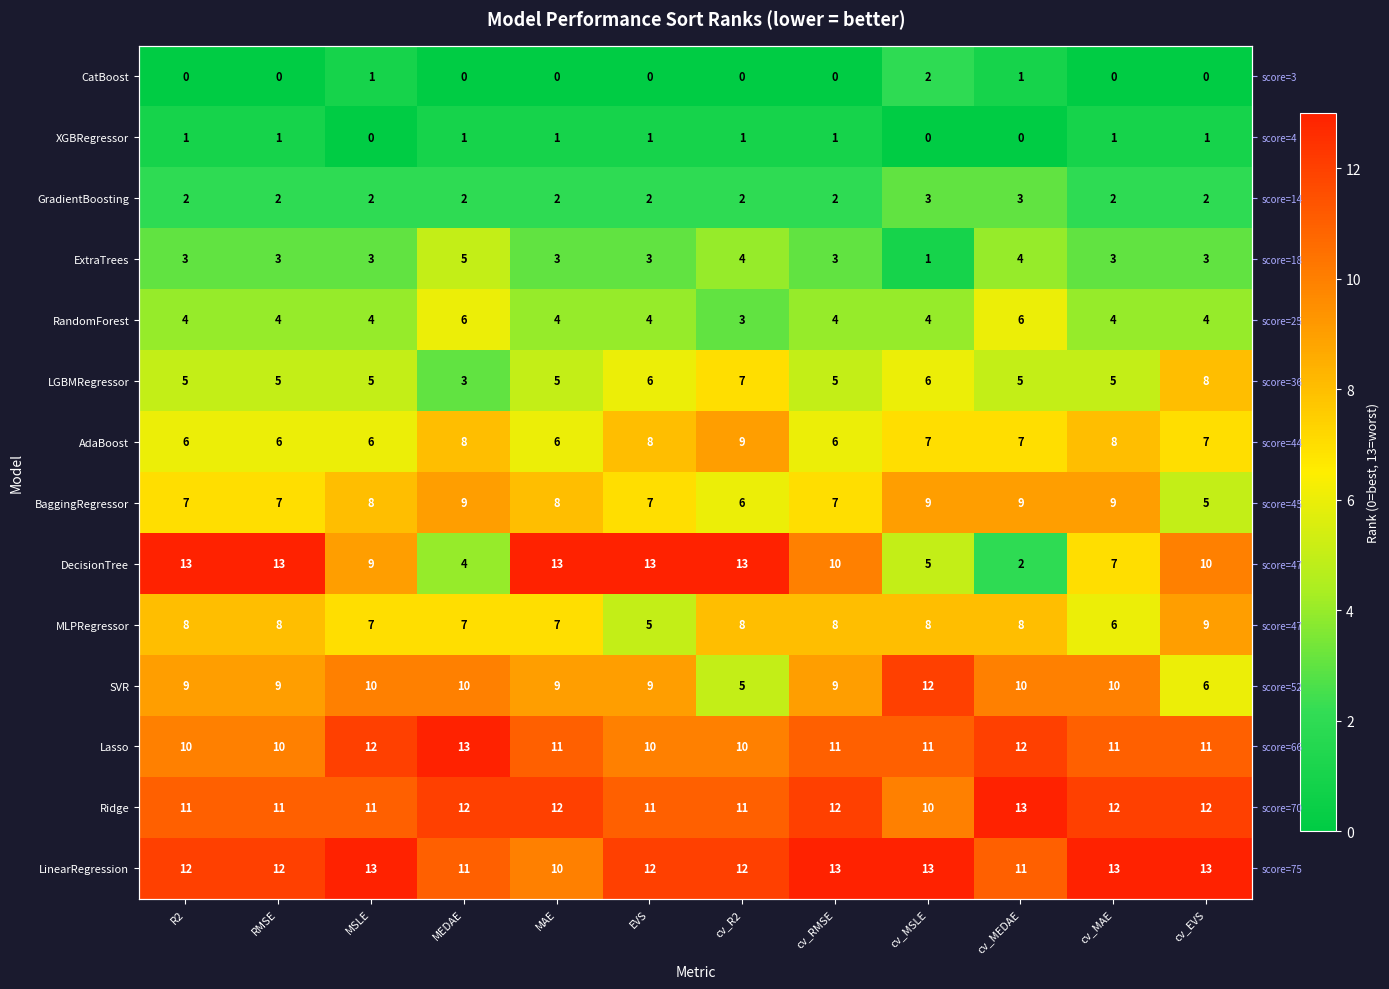

What is the average value of the LGBMRegressor series?

5